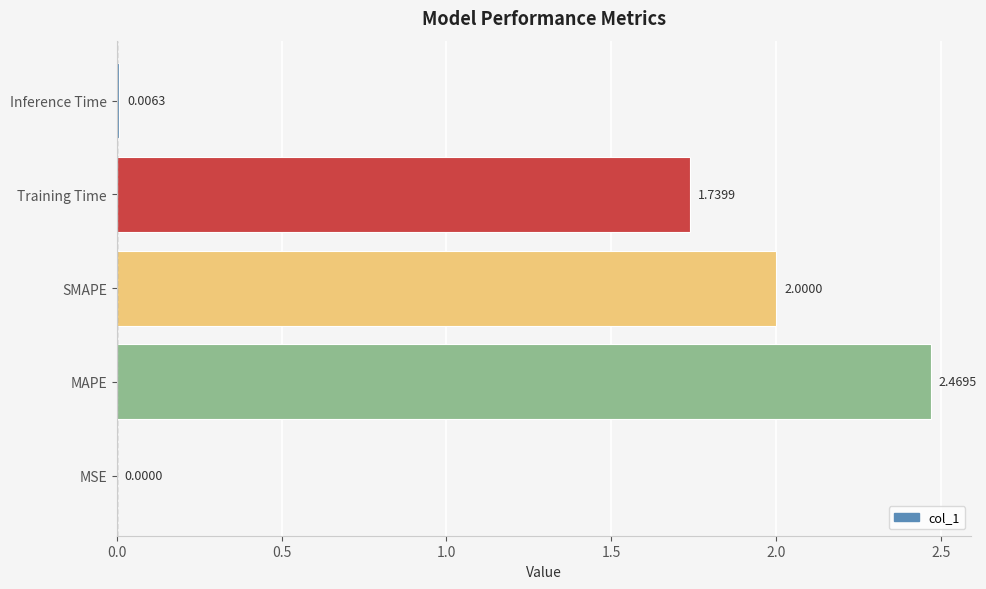

Between MSE and SMAPE, which is larger?

SMAPE